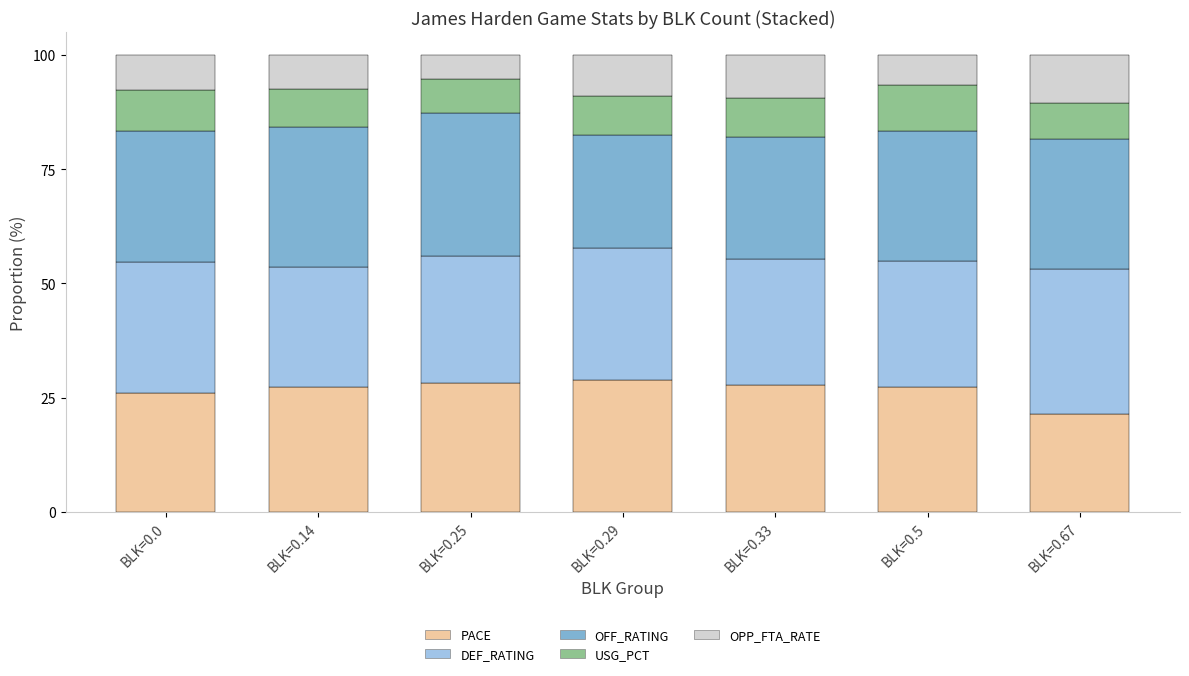

What is the lowest value of the PACE series?

21.3